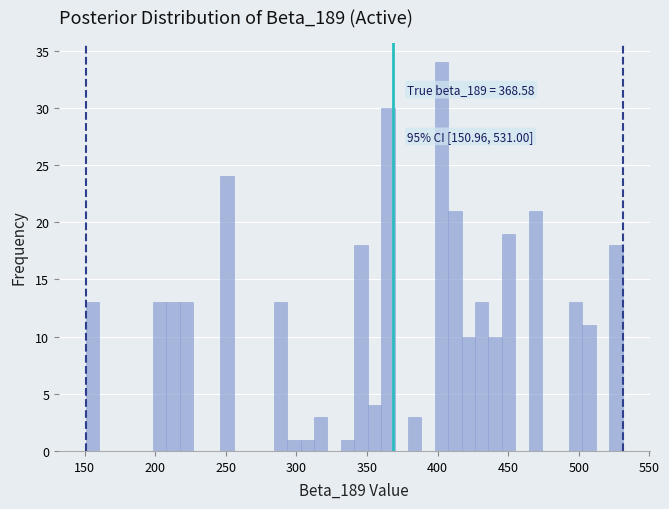

Around what value on the x-axis is the tallest bar? Give the approximate position of its centre, as read against the axis.

405